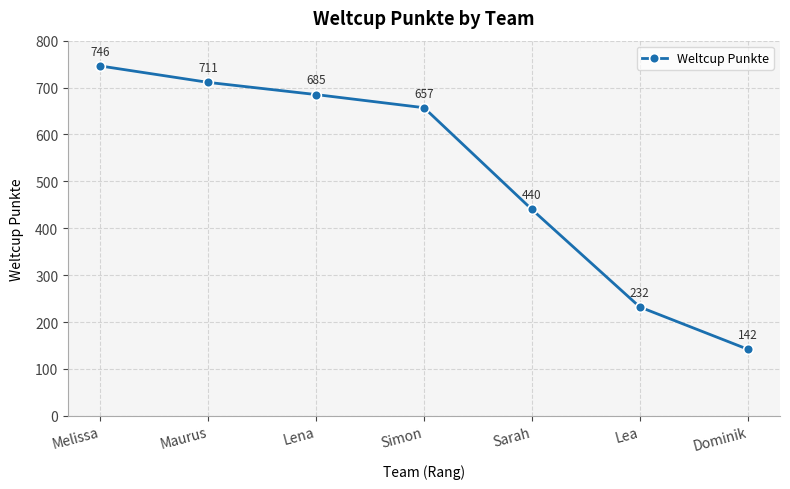

Reading left to right, list all the values displayed in this chart.

Melissa=746	Maurus=711	Lena=685	Simon=657	Sarah=440	Lea=232	Dominik=142